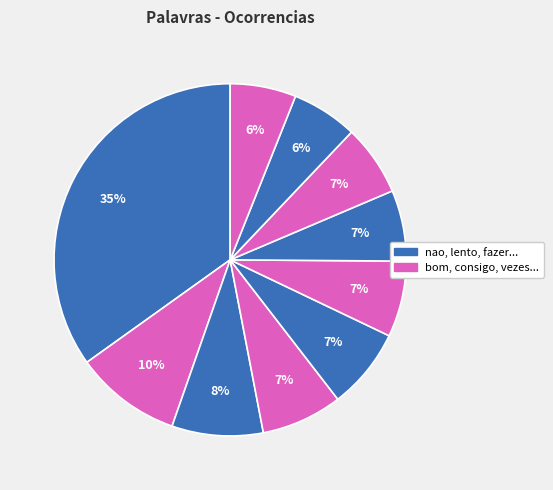

How many slices are in this pie chart?

10